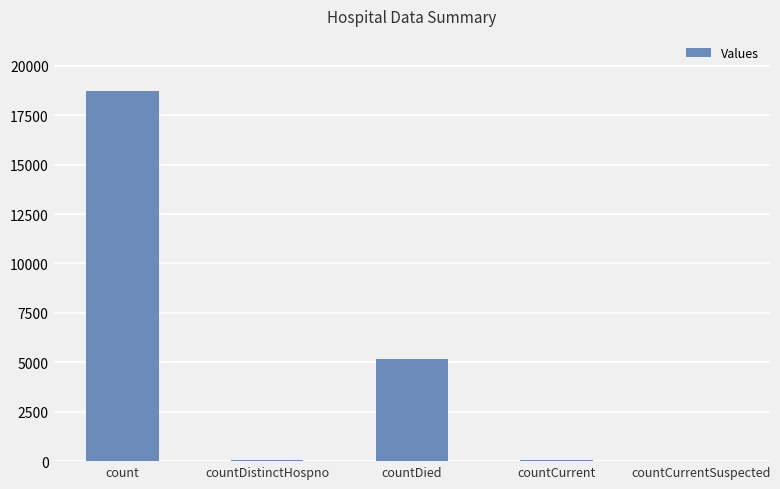

Are the bars grouped side by side (vs. stacked)?

No